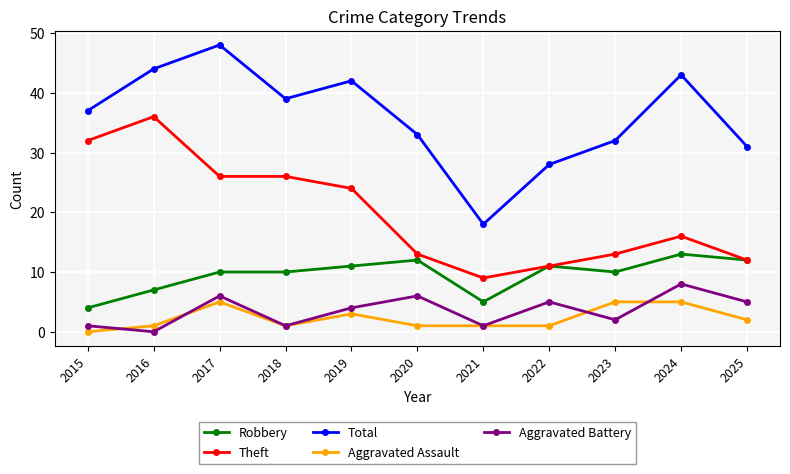

Is it true that Theft equals 12 at 2025?

True